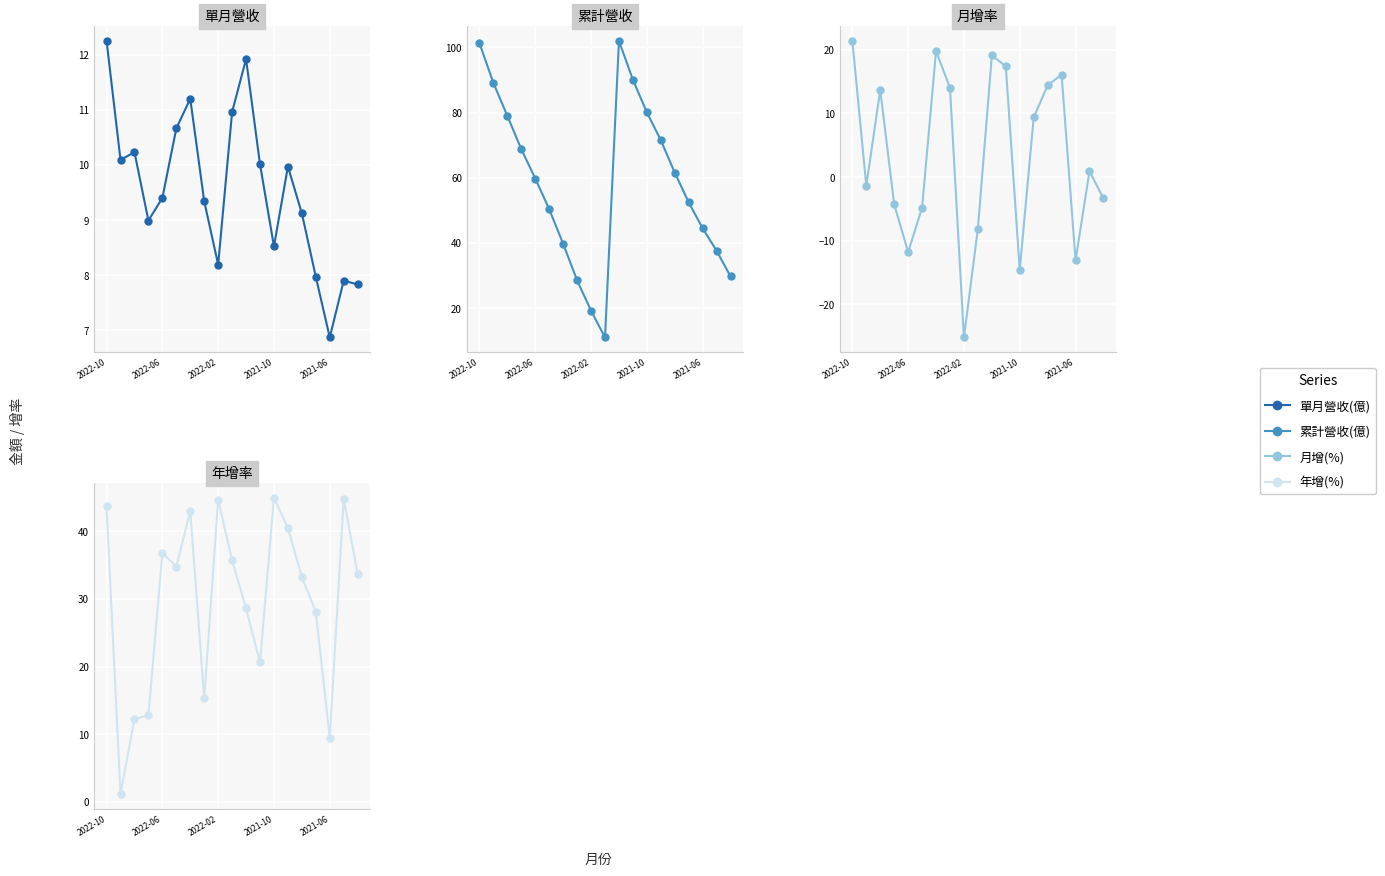

At which label does 單月營收(億) reach its peak?

2022-10